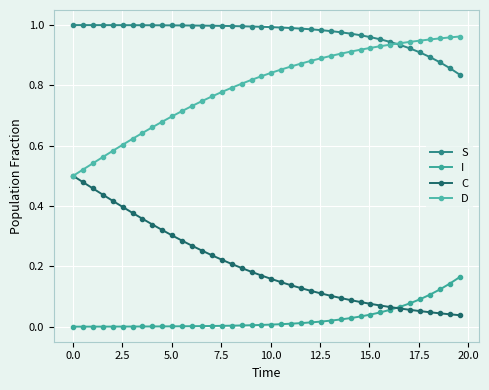

How many categories are shown in the chart?

40